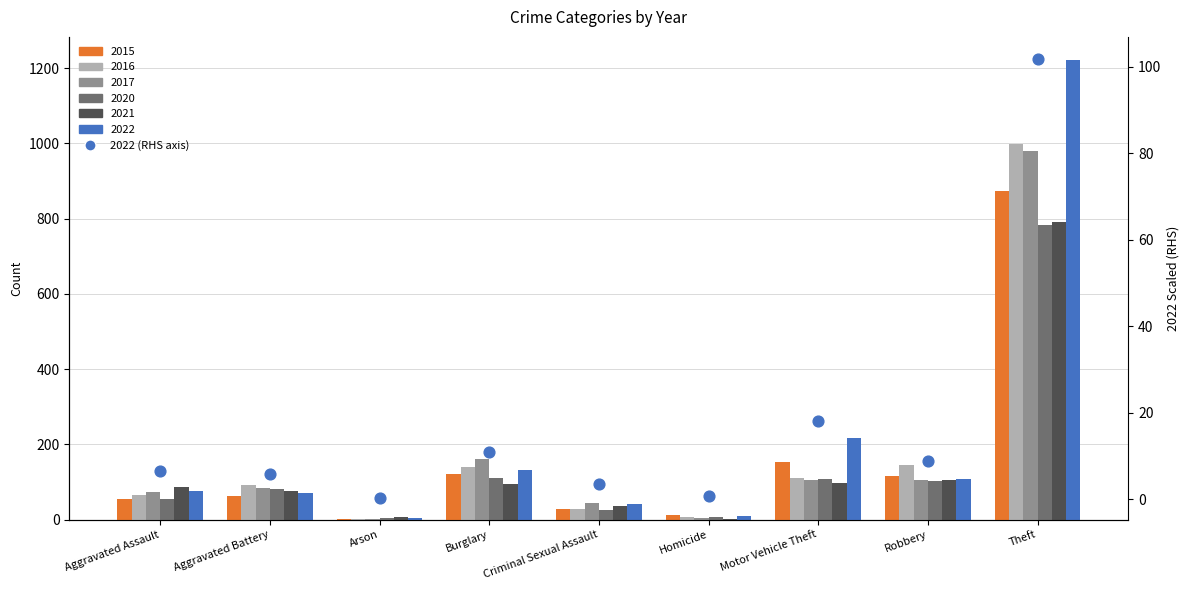

What is the change in value from Arson to Homicide?

+0.4